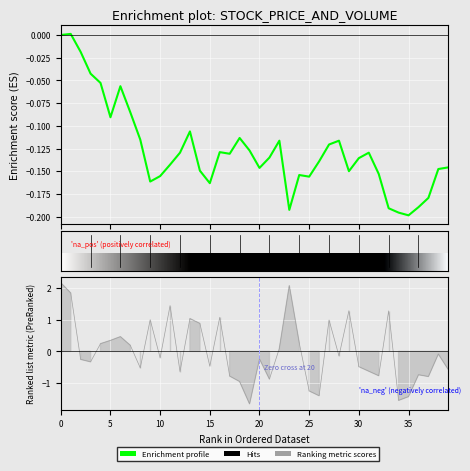

What is the sum of the values at 12 and 17?

-0.3